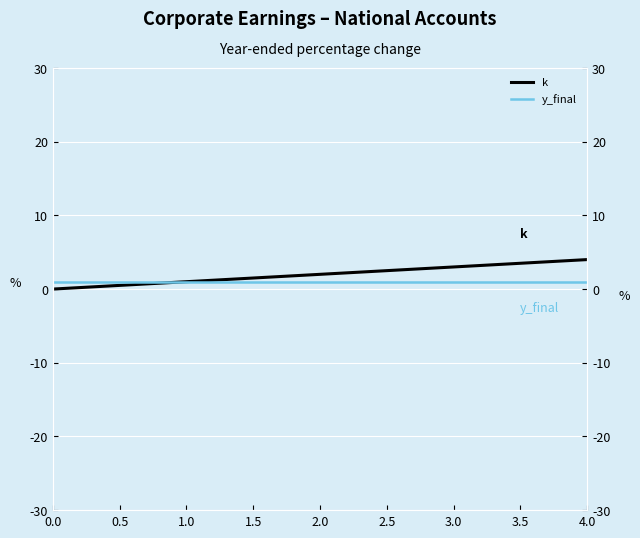

Which series changed the most between 1.0 and 2.0?

k